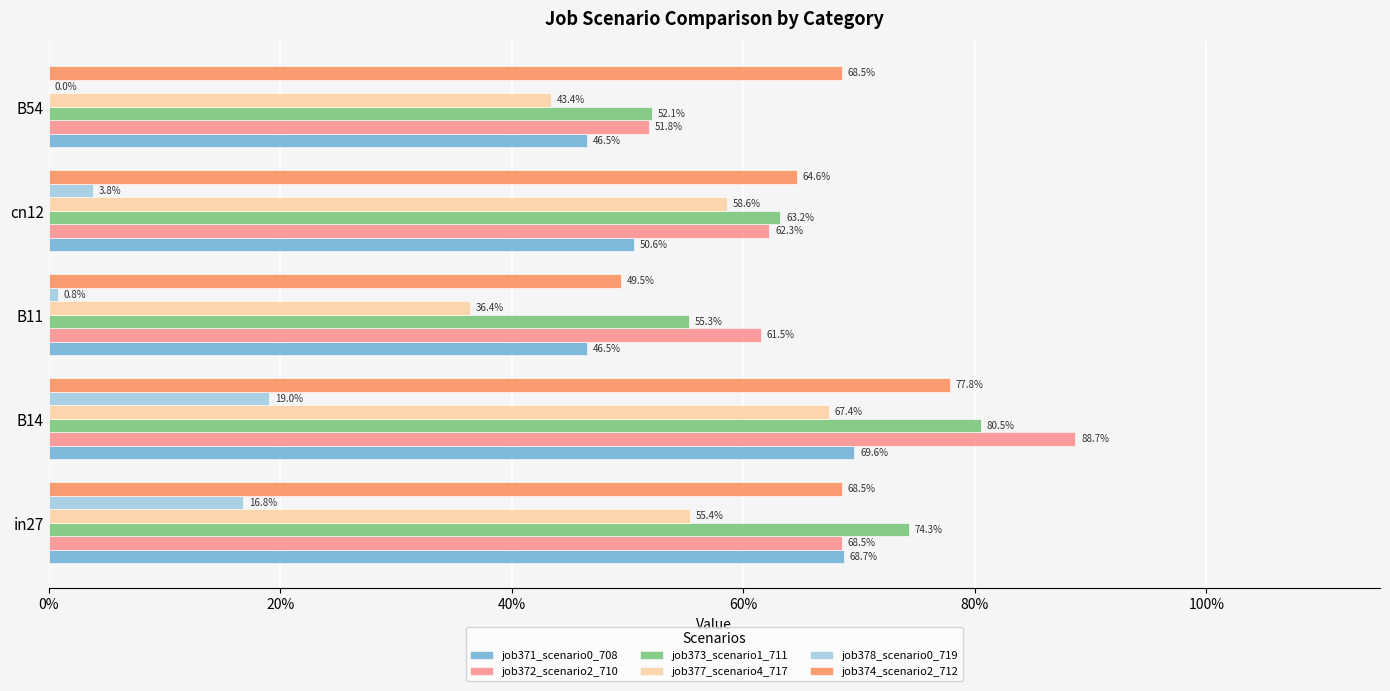

What is the average value of the job372_scenario2_710 series?

0.7